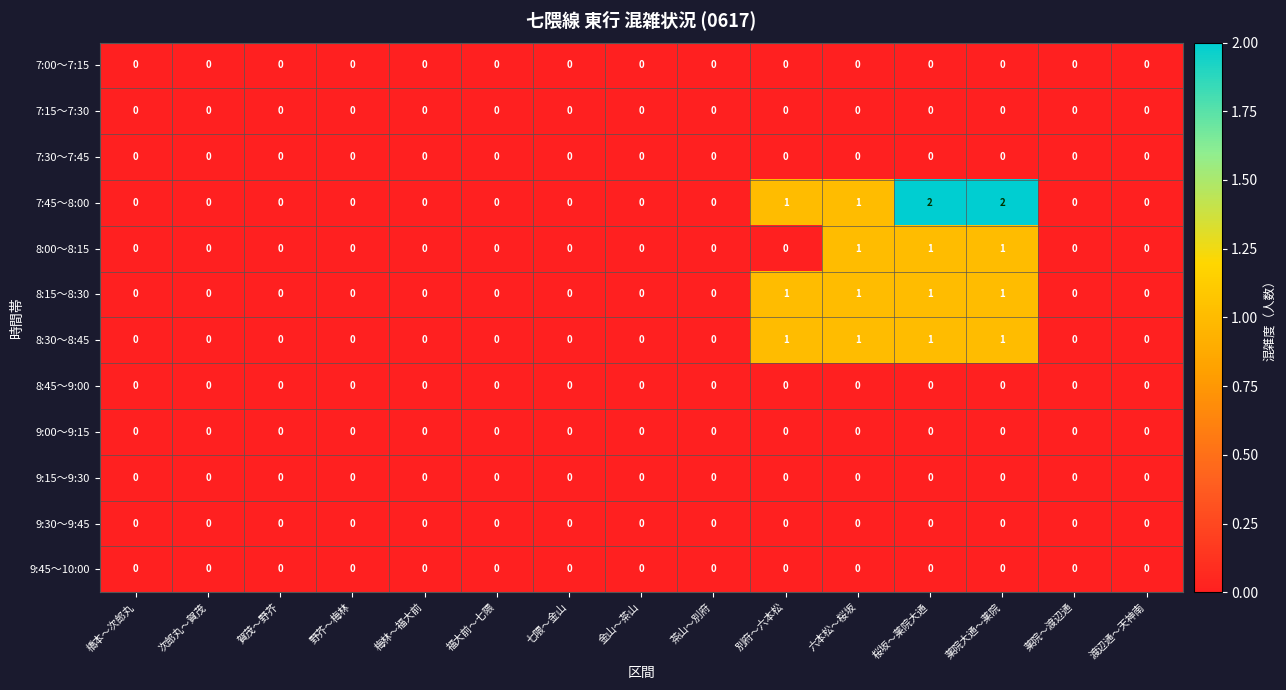

What is the total value across all series at 薬院大通～薬院?

5